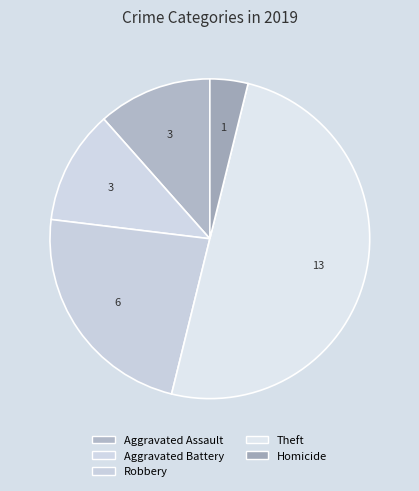

Count the number of slices in the pie.

5